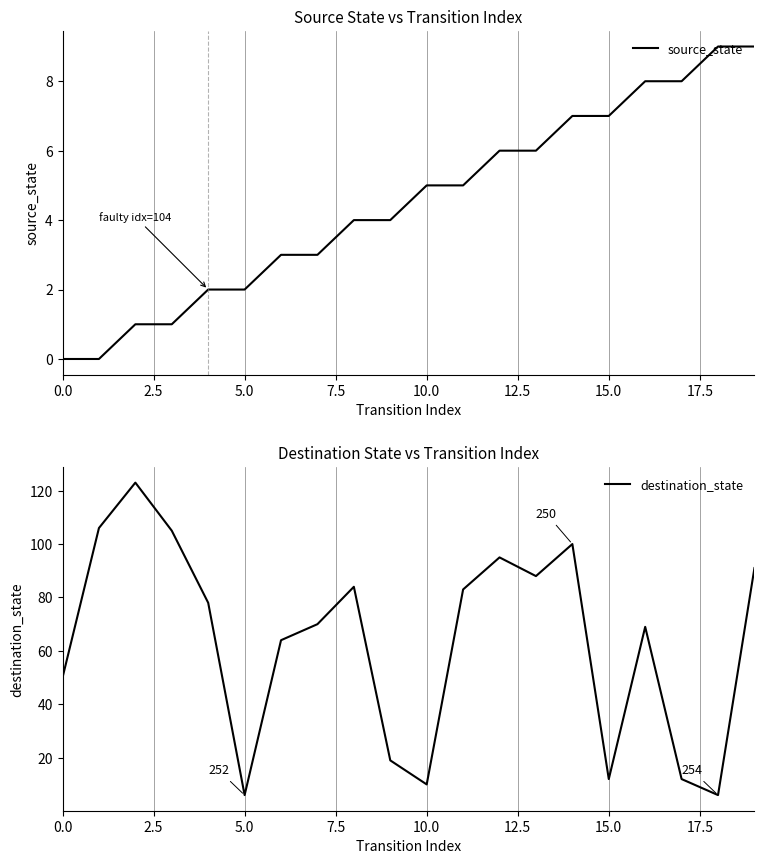

The source_state series shows 3 at 10.0. True or false?

False